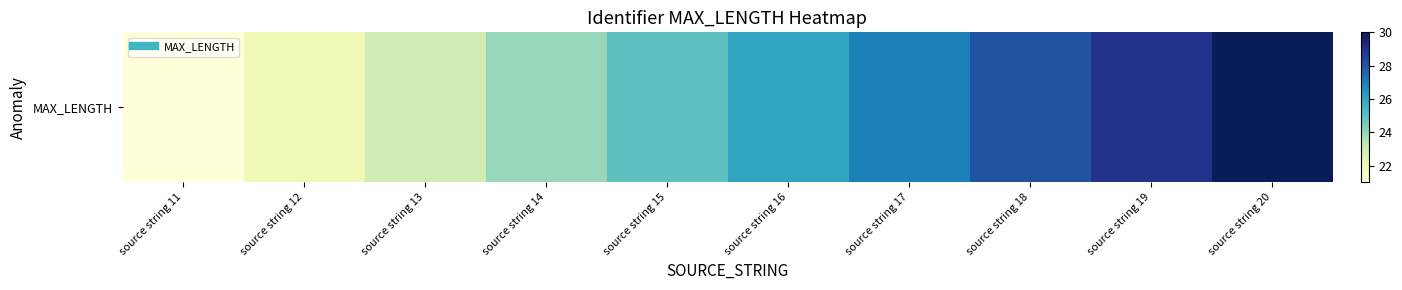

What is the difference between the maximum and minimum values?

9